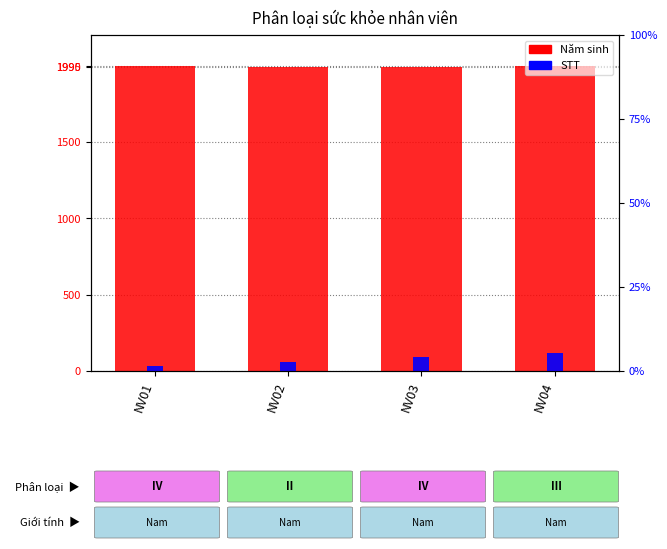

What is the value of the Năm sinh bar at the 1st from the left?

1995